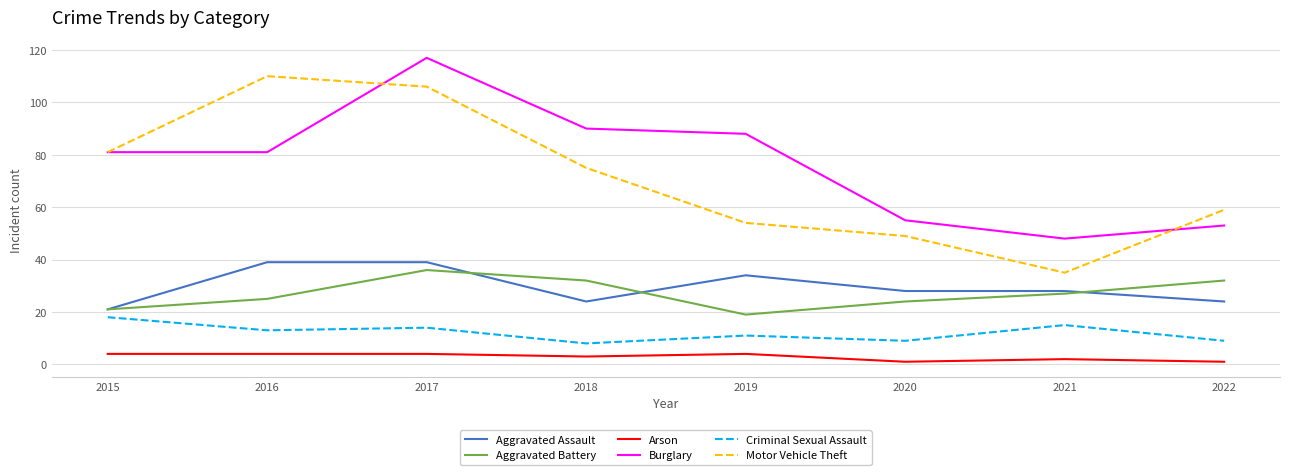

The value of Aggravated Battery at 2019 is 13. True or false?

False